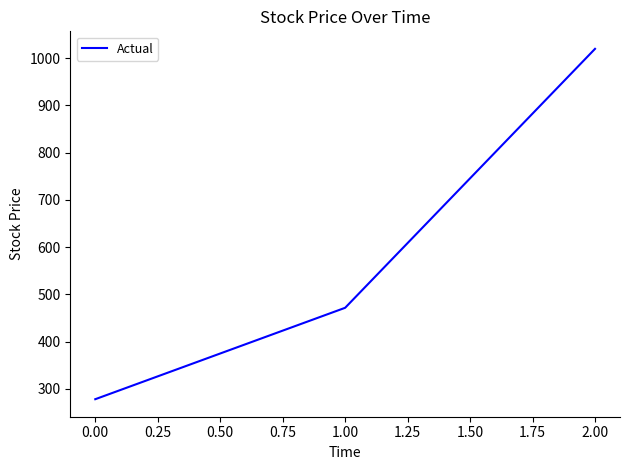

What is the change in value from 1.00 to 2.00?

+548.6